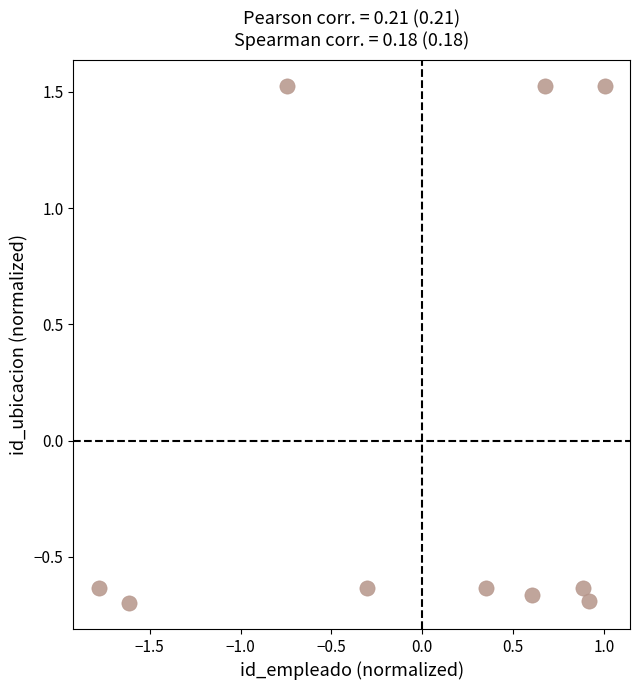

What is the range of X values (max minus min)?

2.8